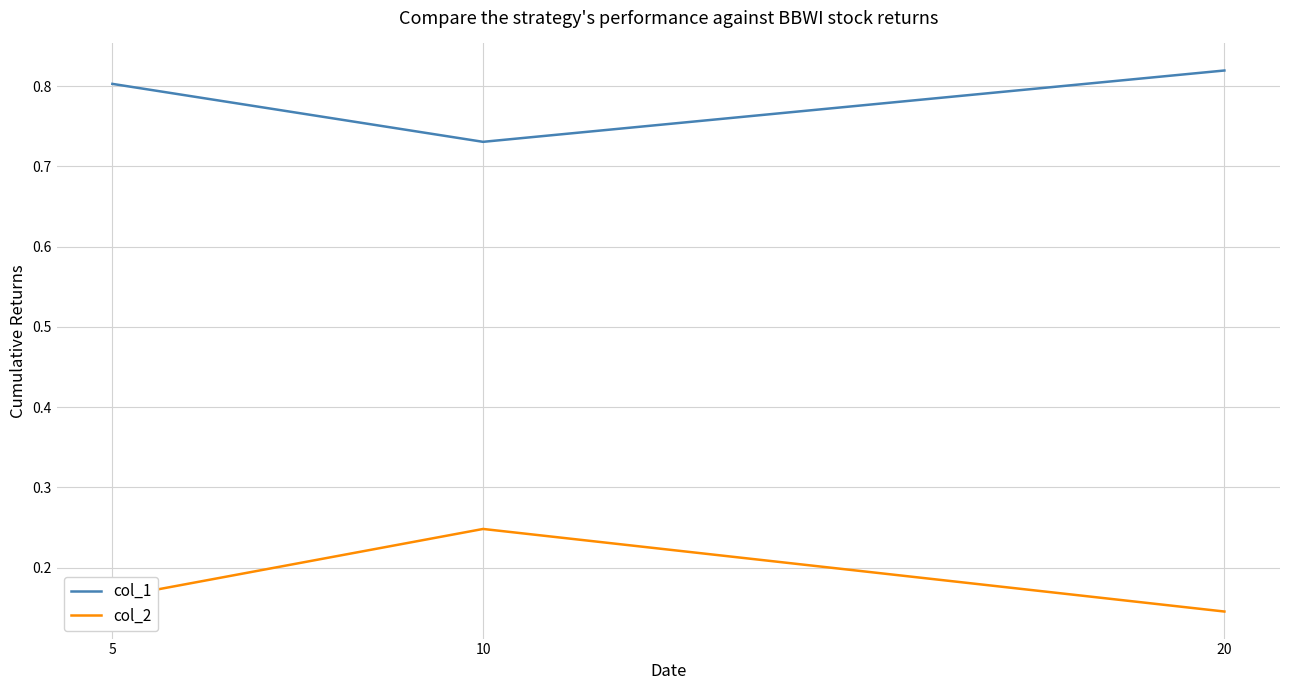

At which category does the chart reach its minimum across all series?

20